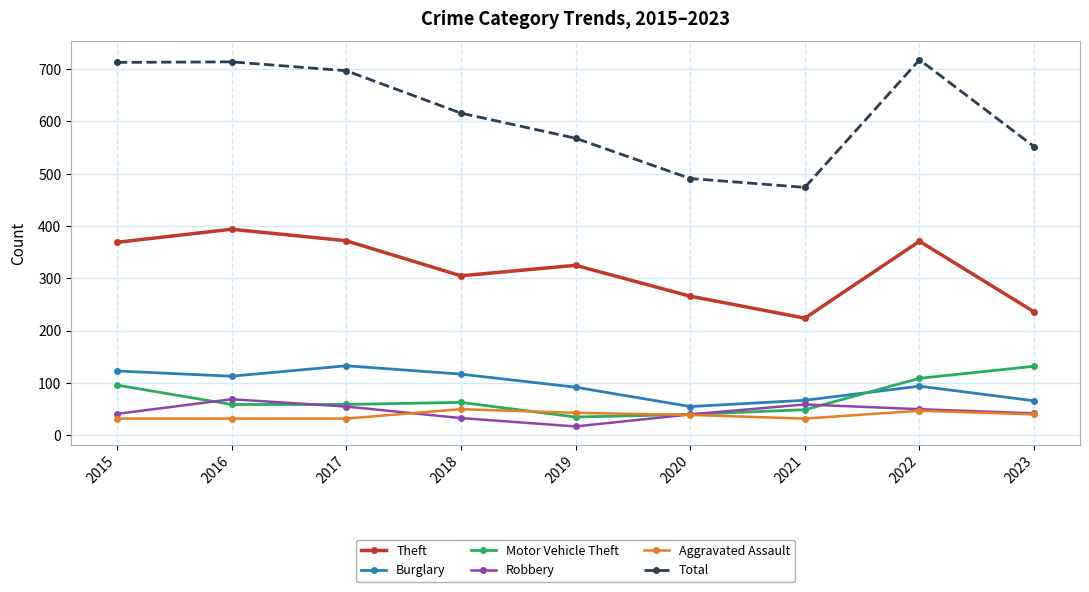

What is the sum of the Total values at 2023 and 2016?

1266